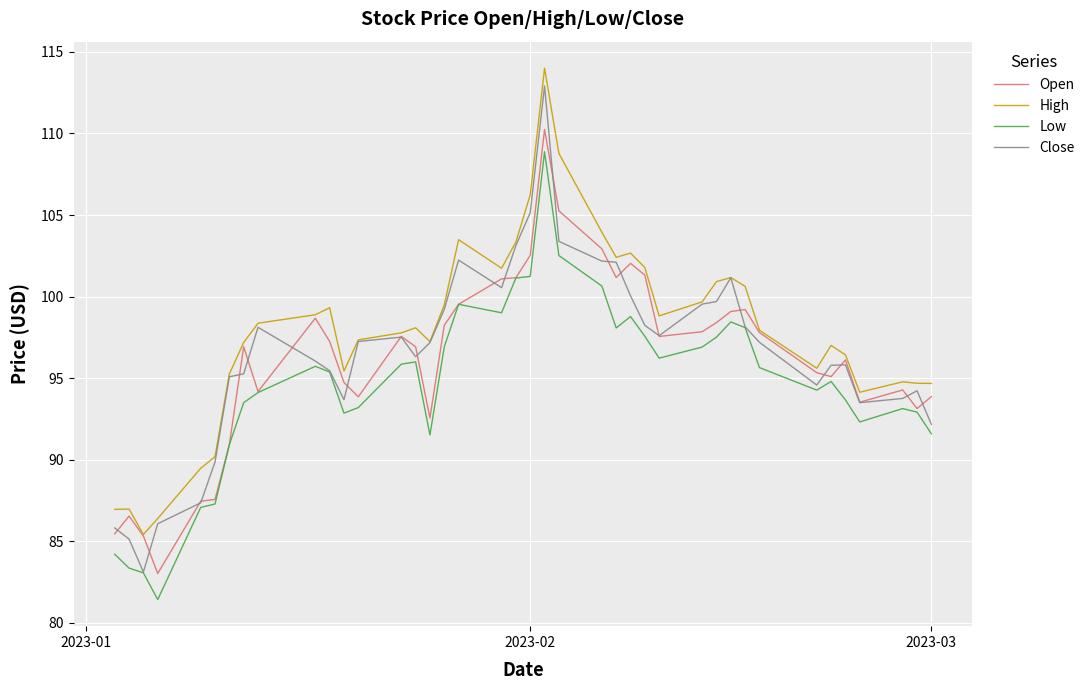

How many times do Close and Open cross each other?

21